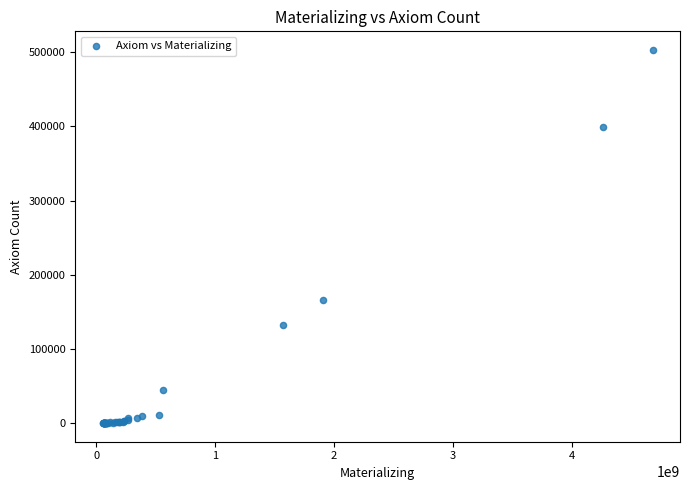

What Y value in the scatter plot is closest to 251573?

165547